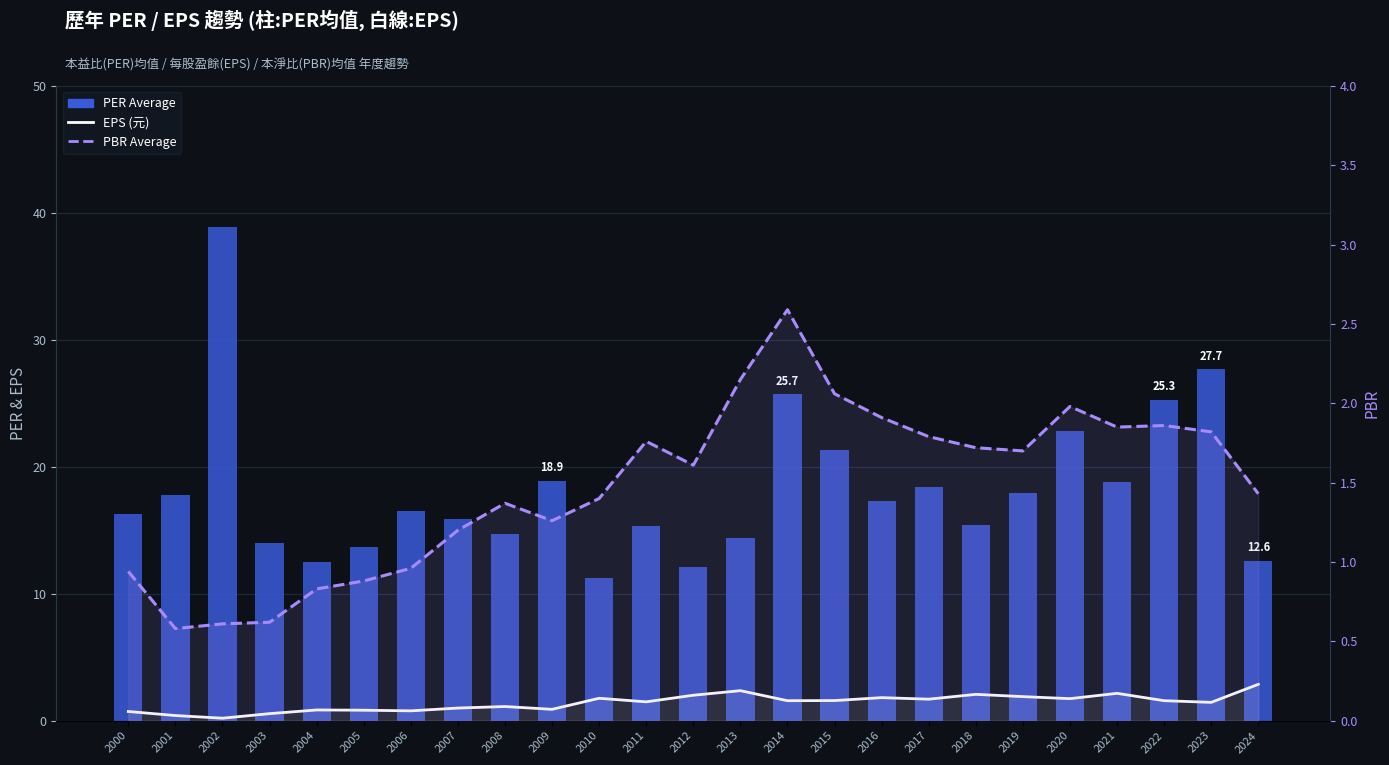

How many data points in EPS (元) are less than 1?

9